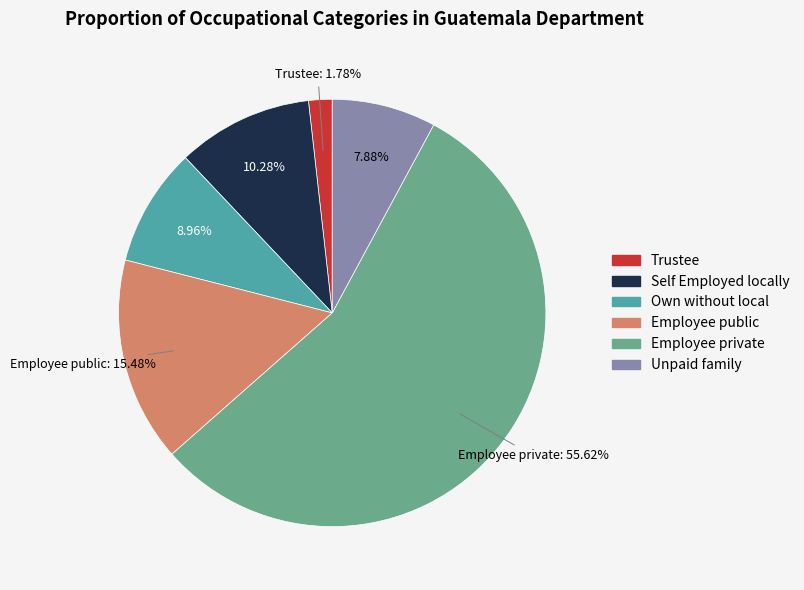

Is the sum of Trustee and Self Employed locally greater than half?

No